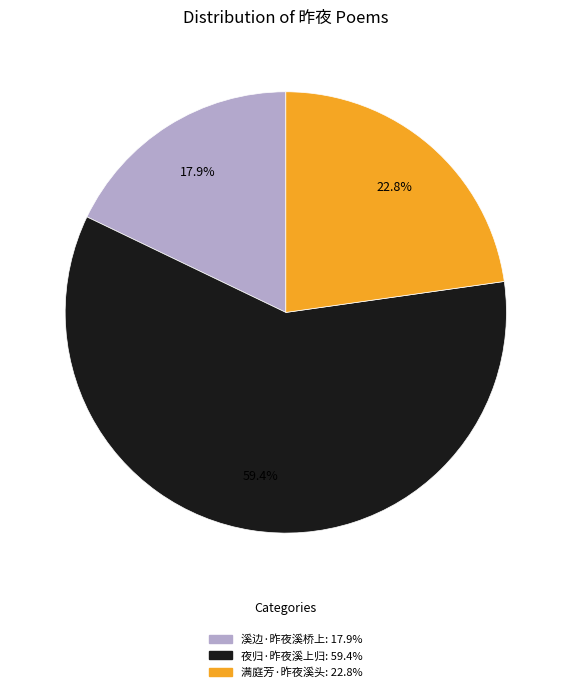

How many slices are in this pie chart?

3